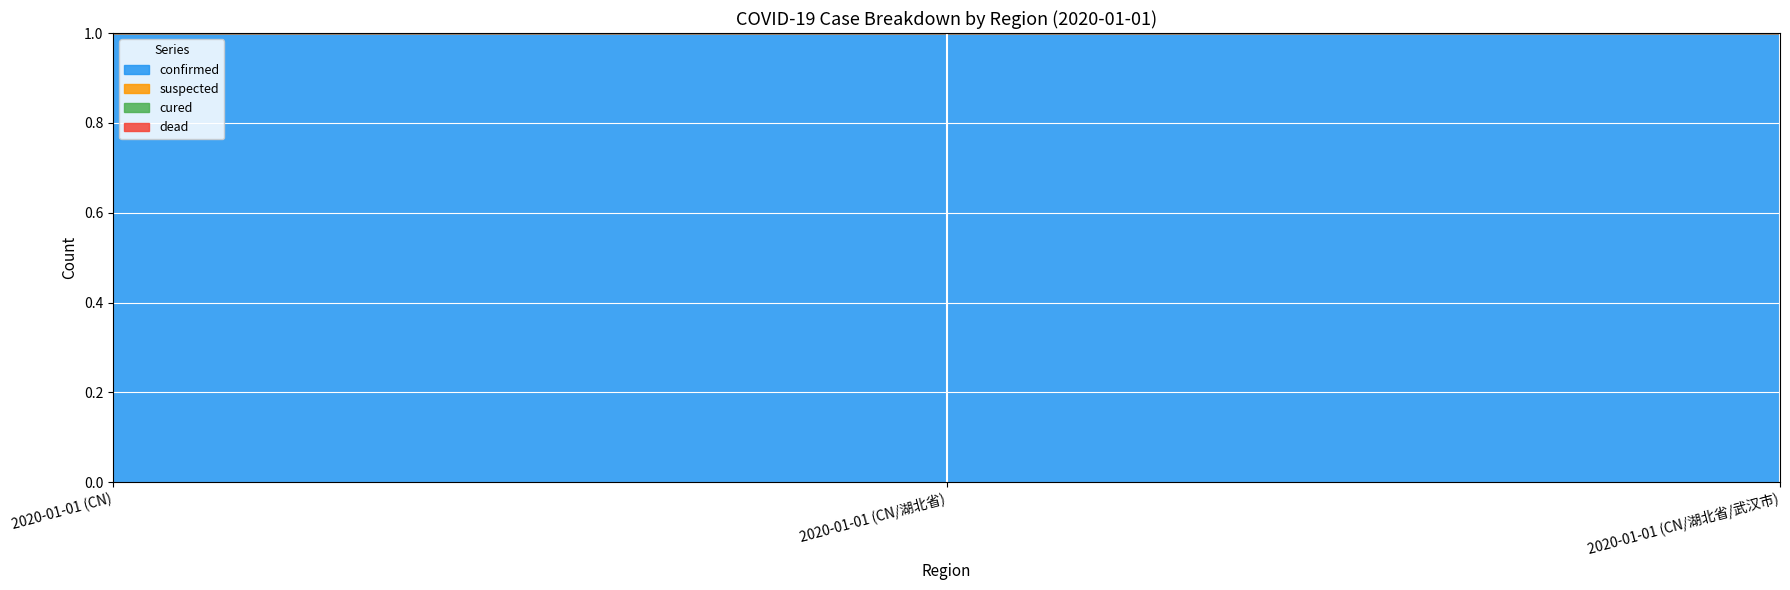

Read the confirmed value at 2020-01-01 (CN/湖北省/武汉市).

1